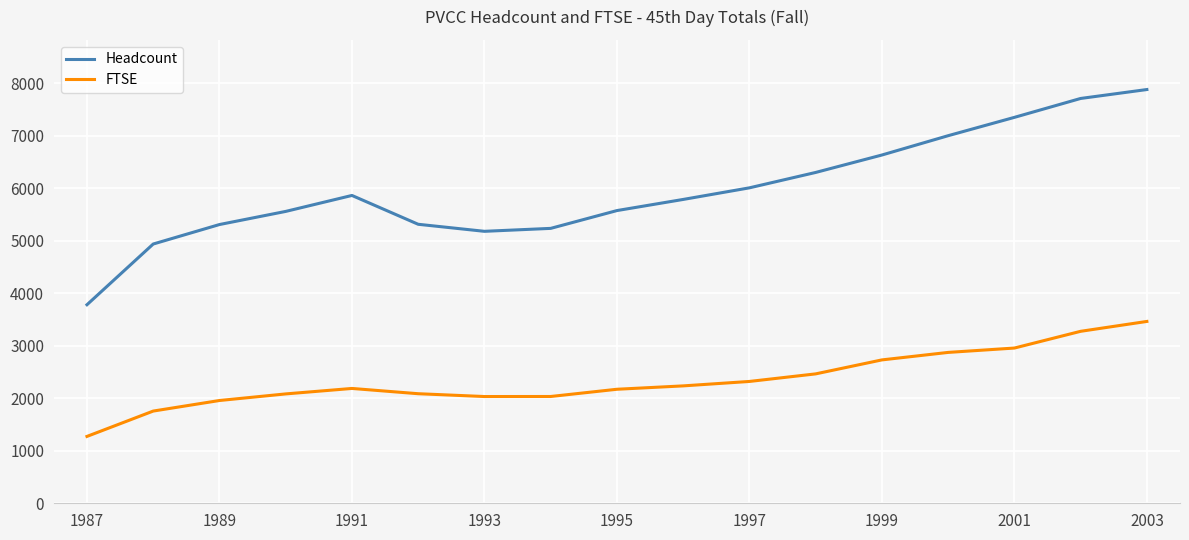

True or false: Headcount and FTSE intersect in this chart.

False